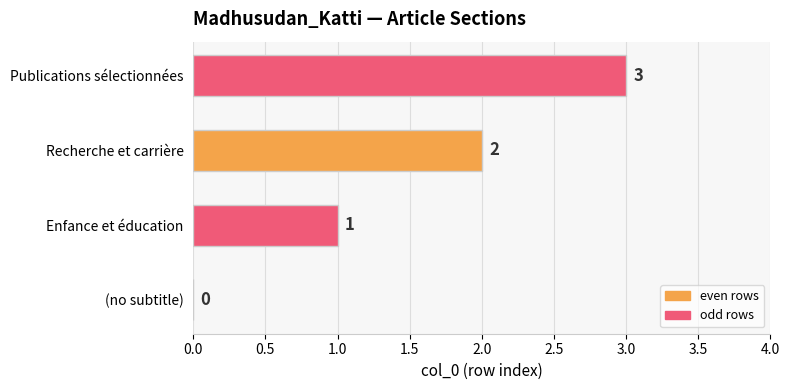

Are the bars grouped side by side (vs. stacked)?

No